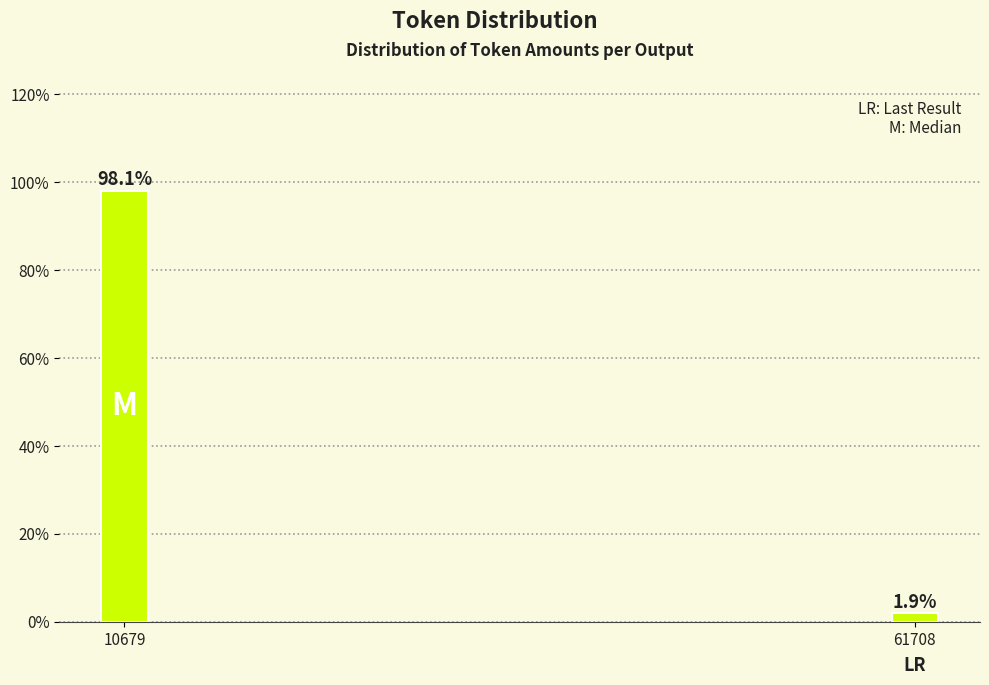

Reading right to left, what are all the values shown in this chart?

1.9	98.1